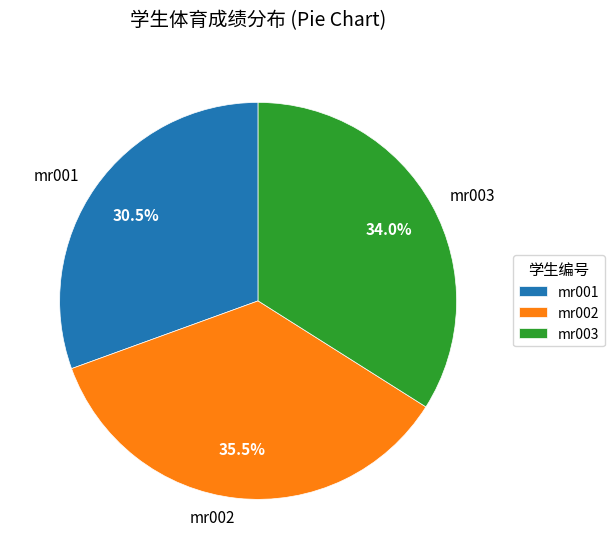

Between mr003 and mr001, which is larger?

mr003